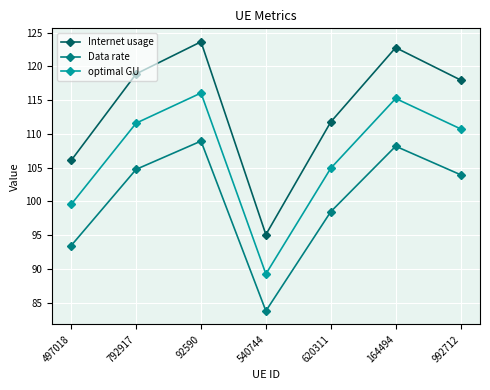

Reading left to right, what are all the values shown in this chart?

Internet usage: 106.1	118.9	123.7	95.1	111.8	122.8	118.0
Data rate: 93.4	104.7	108.9	83.7	98.5	108.2	103.9
optimal GU: 99.6	111.6	116.1	89.2	104.9	115.2	110.7